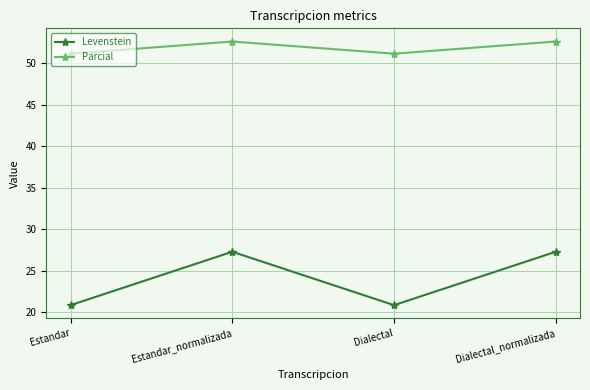

Is it true that Levenstein equals 20.8 at Dialectal?

True